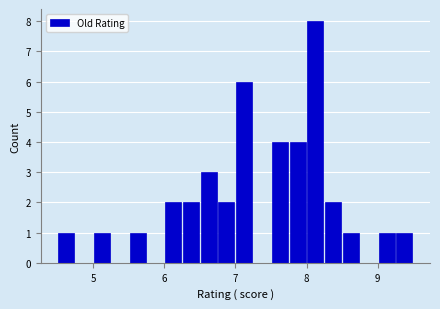

Read against the x-axis, roughly where is the centre of the tallest bar?

8.1